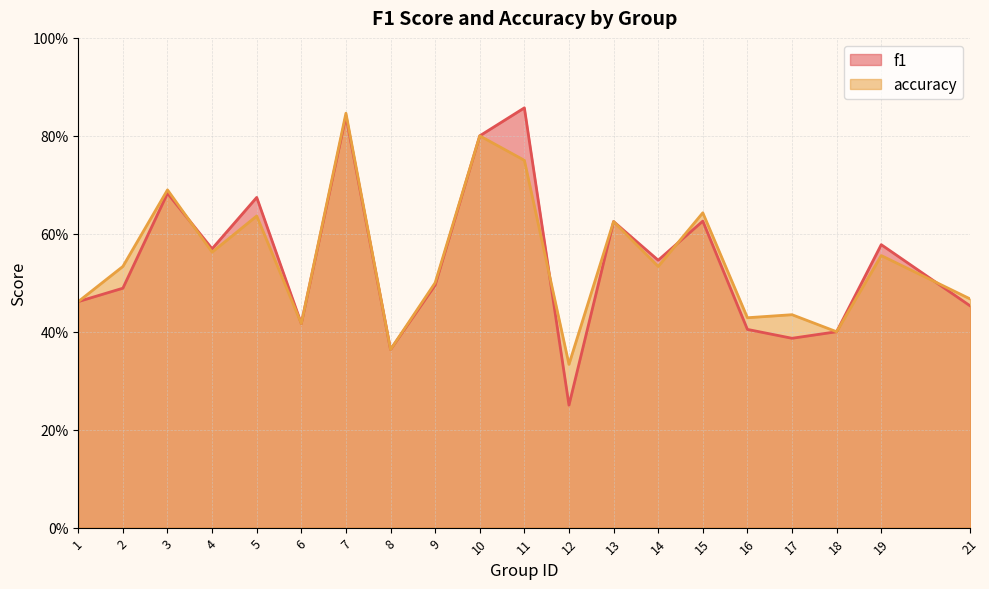

What are all the series names shown in the legend?

f1, accuracy